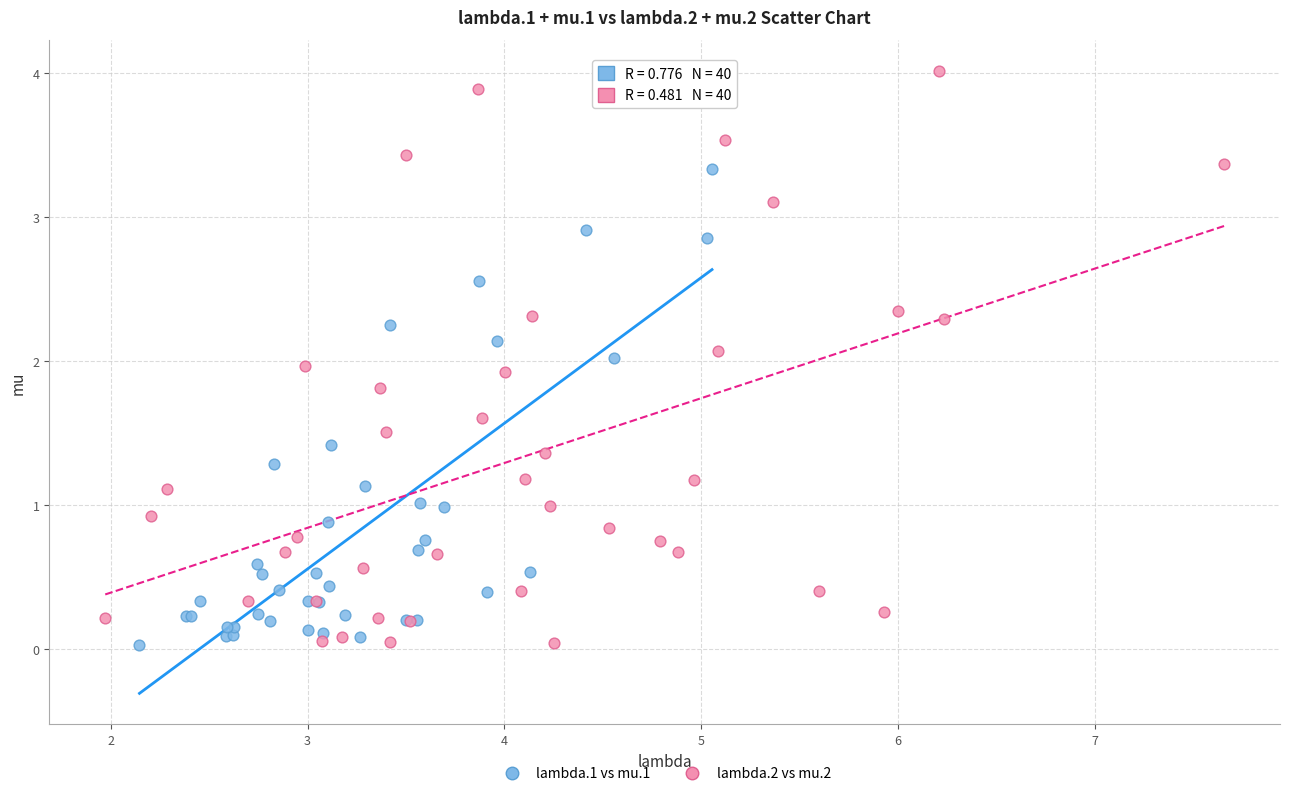

Which series reaches the maximum Y coordinate?

lambda.2 vs mu.2